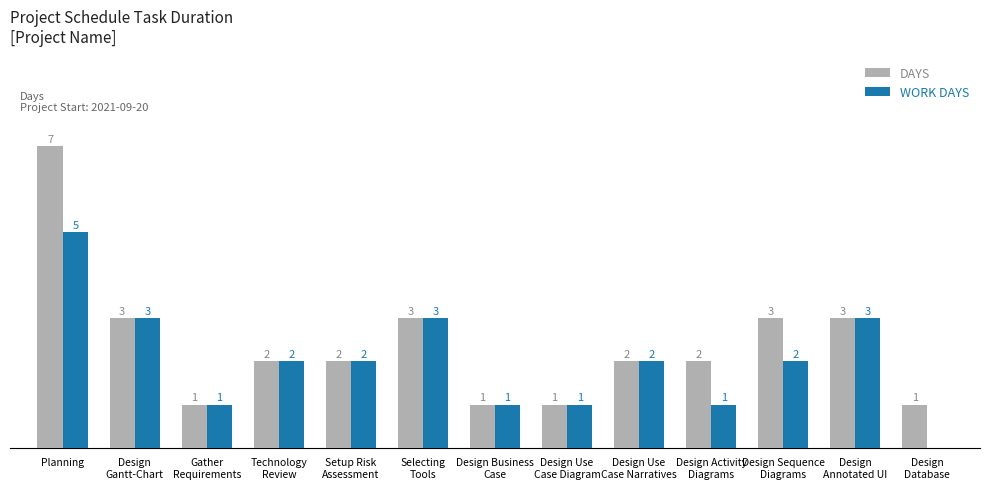

What are all the series names shown in the legend?

DAYS, WORK DAYS